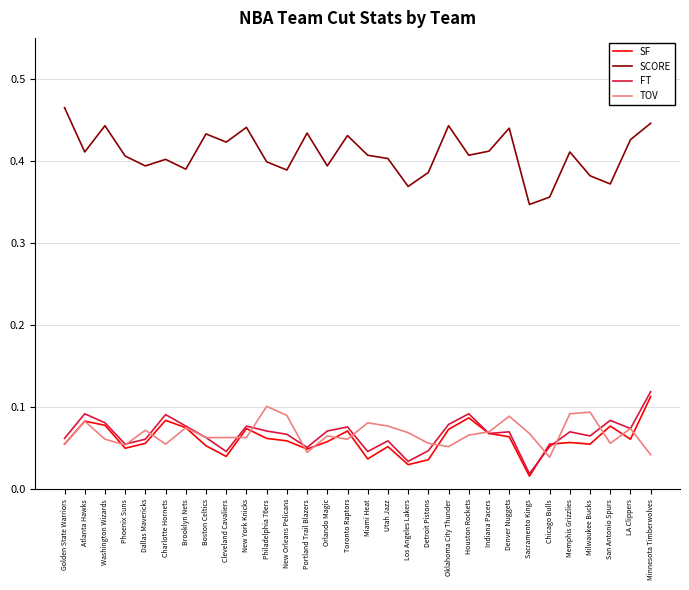

Which series changed the most between Orlando Magic and Sacramento Kings?

FT